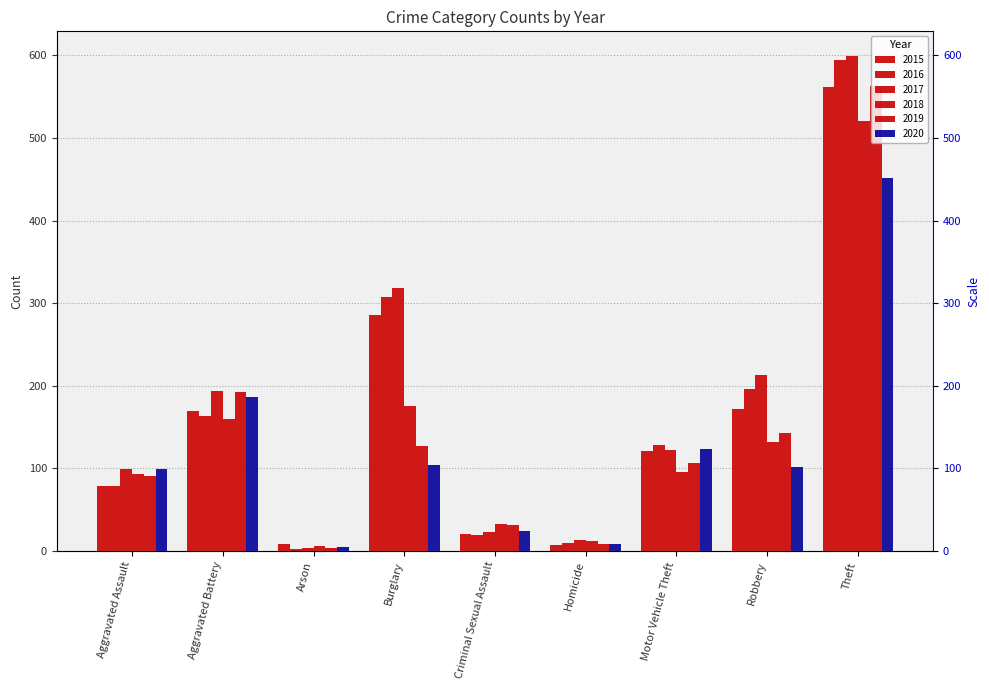

What is the label of the 4th bar from the right?

Homicide